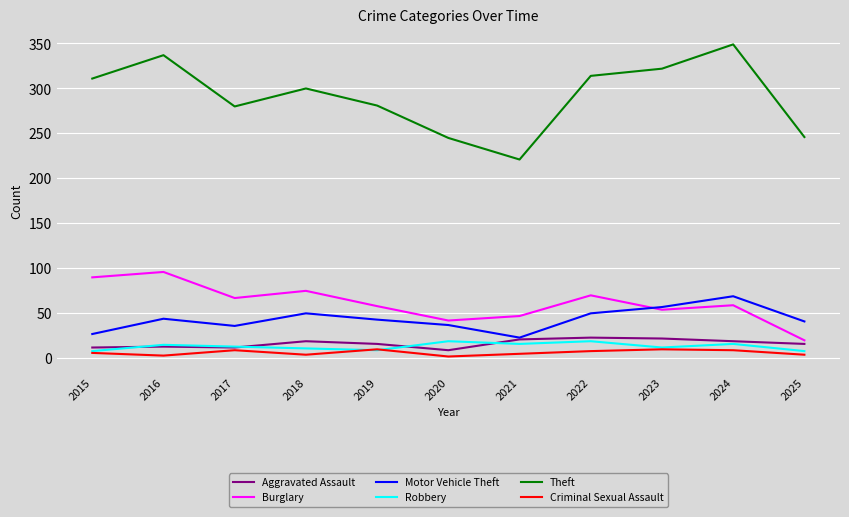

Which series has the largest total across all categories?

Theft